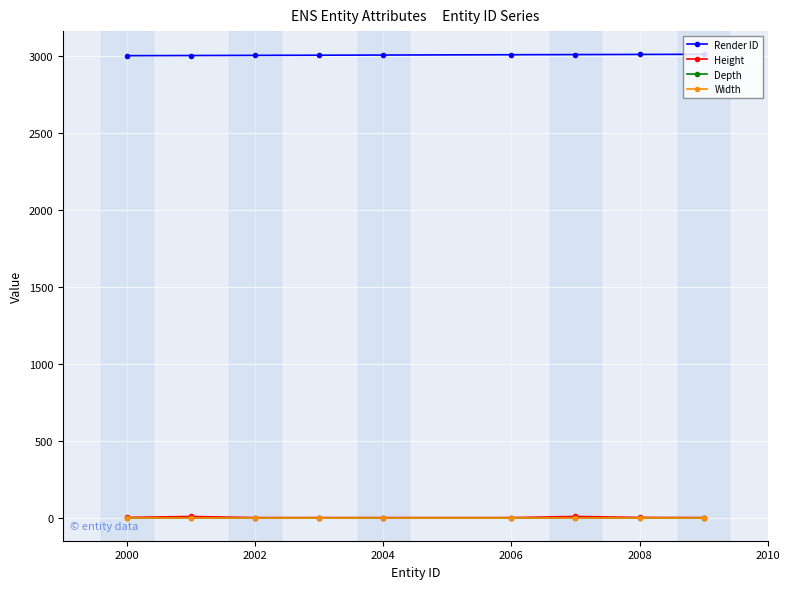

Does the chart have visible grid lines?

Yes